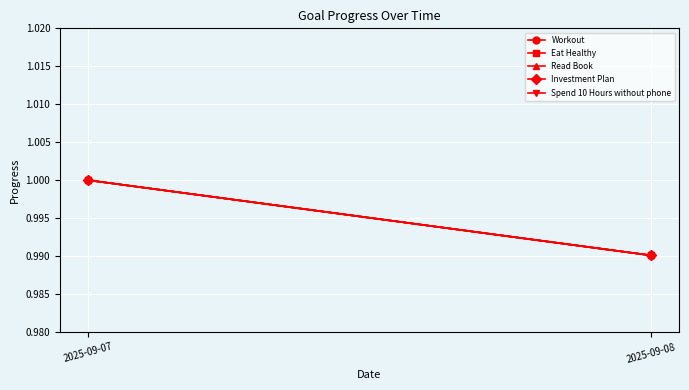

How many Eat Healthy values are between 0 and 1?

2